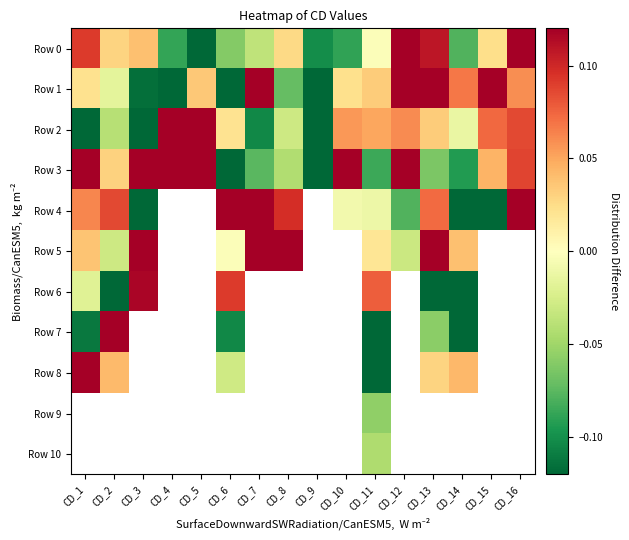

How many data points does each series have?

16